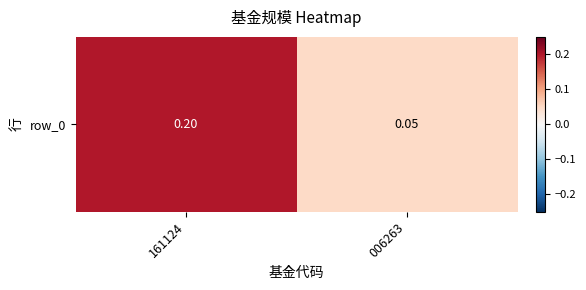

Reading left to right, transcribe all the data shown in this chart.

161124=0.2	006263=0.1